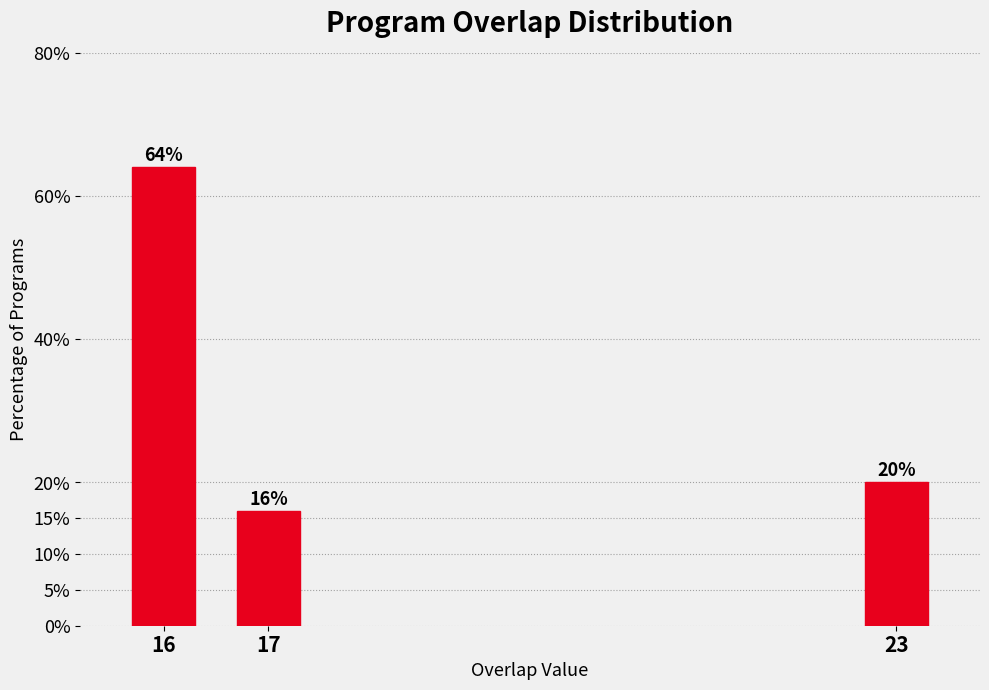

Reading left to right, transcribe all the data shown in this chart.

16=64	17=16	23=20